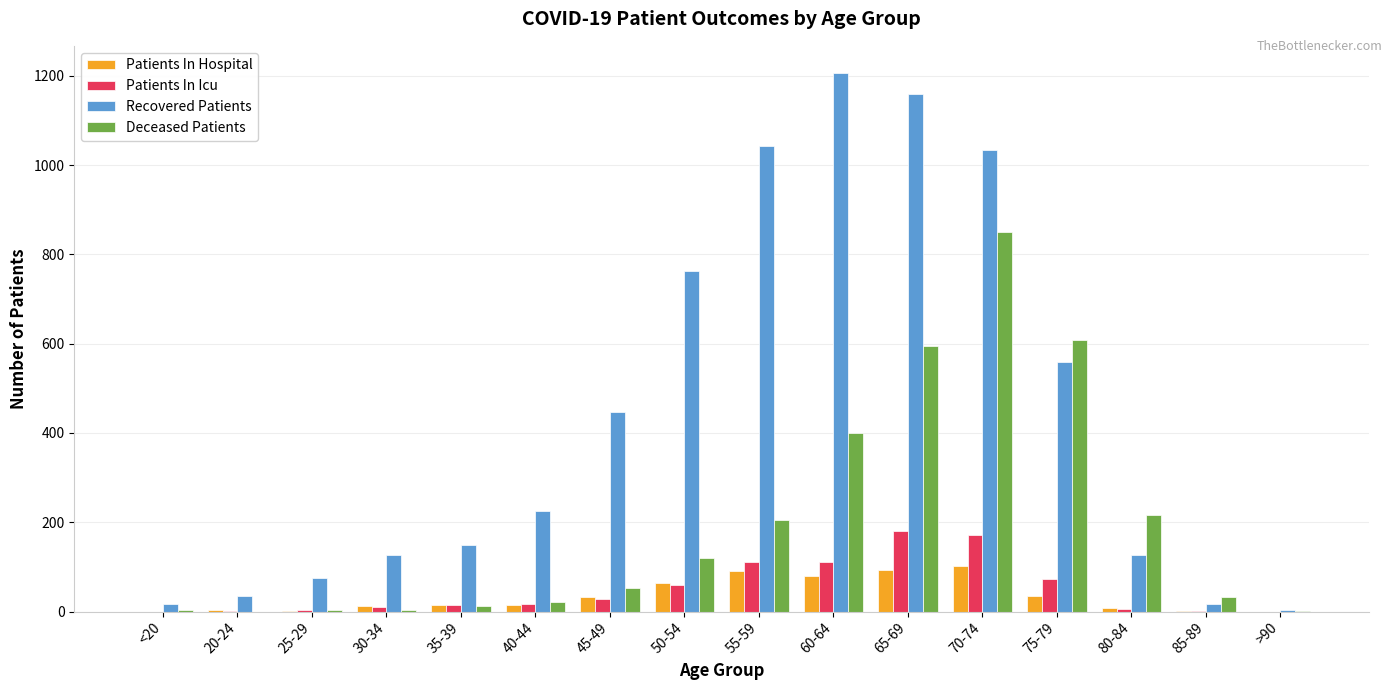

What is the highest value of the Recovered Patients series?

1207